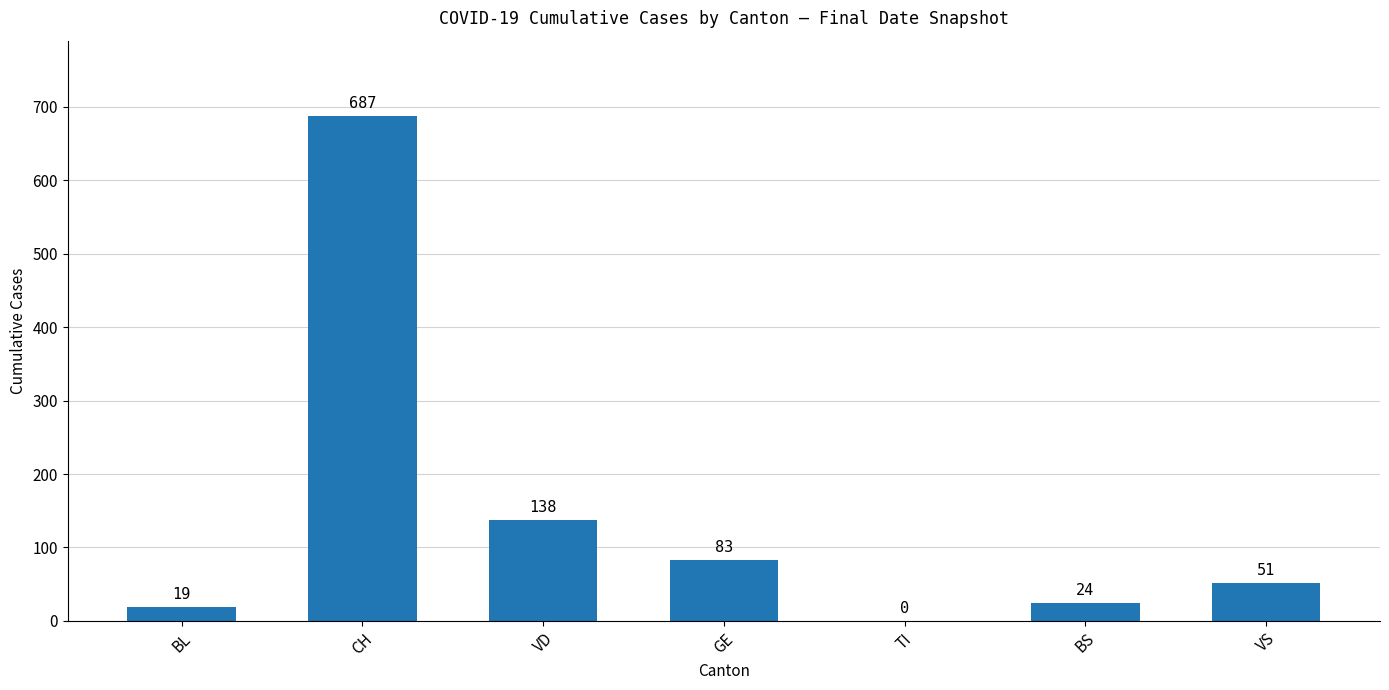

The value at TI is 0. True or false?

True